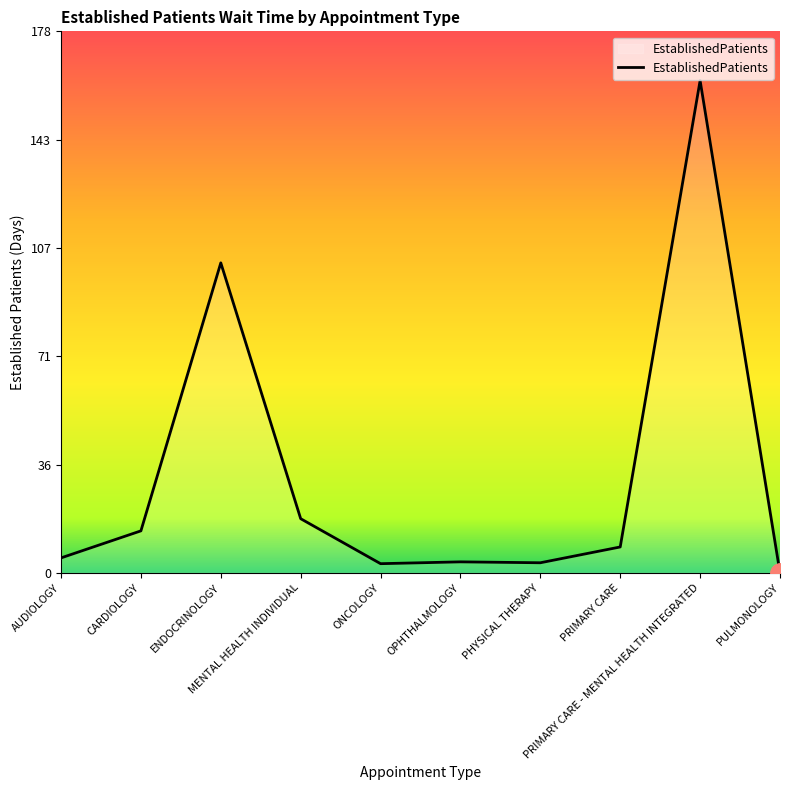

Read the value at MENTAL HEALTH INDIVIDUAL.

17.8